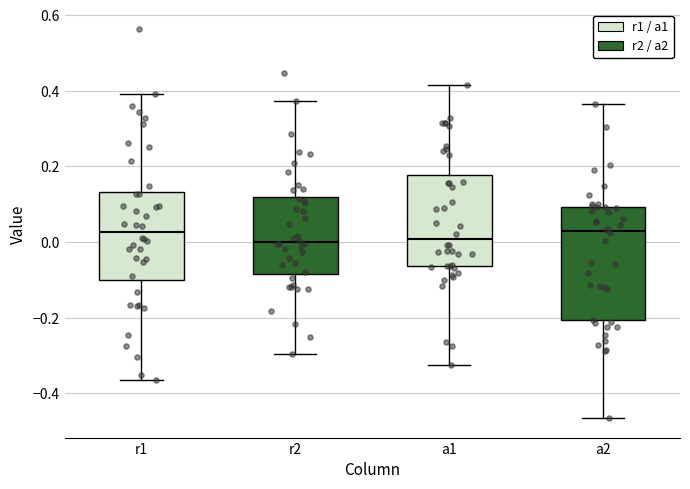

Reading left to right, read every box against the y-axis: the position of its median line, the range the box covers, and the ends of its whiskers. The values are not printed on the chart, so give them approximately, as read against the axis.

r1: median 0.02, box -0.10 to 0.14, whiskers -0.36 to 0.40
r2: median 0.00, box -0.08 to 0.12, whiskers -0.30 to 0.38
a1: median 0.00, box -0.06 to 0.18, whiskers -0.32 to 0.42
a2: median 0.02, box -0.20 to 0.10, whiskers -0.46 to 0.36